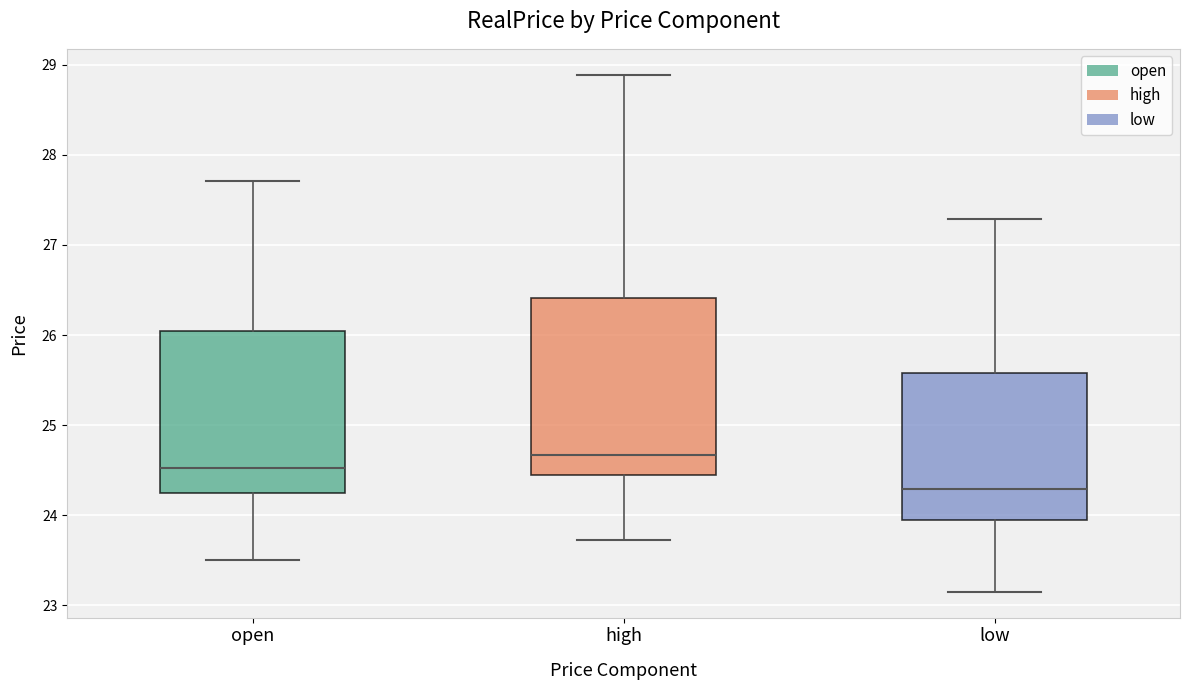

Reading left to right, transcribe this box plot: for each box, give where its median line is, the range the box spans, and where its two whiskers end, as read against the y-axis. The values are not printed on the chart, so give them approximately, as read against the axis.

open: median 24.5, box 24.2 to 26.0, whiskers 23.5 to 27.7
high: median 24.7, box 24.4 to 26.4, whiskers 23.7 to 28.9
low: median 24.3, box 24.0 to 25.6, whiskers 23.2 to 27.3